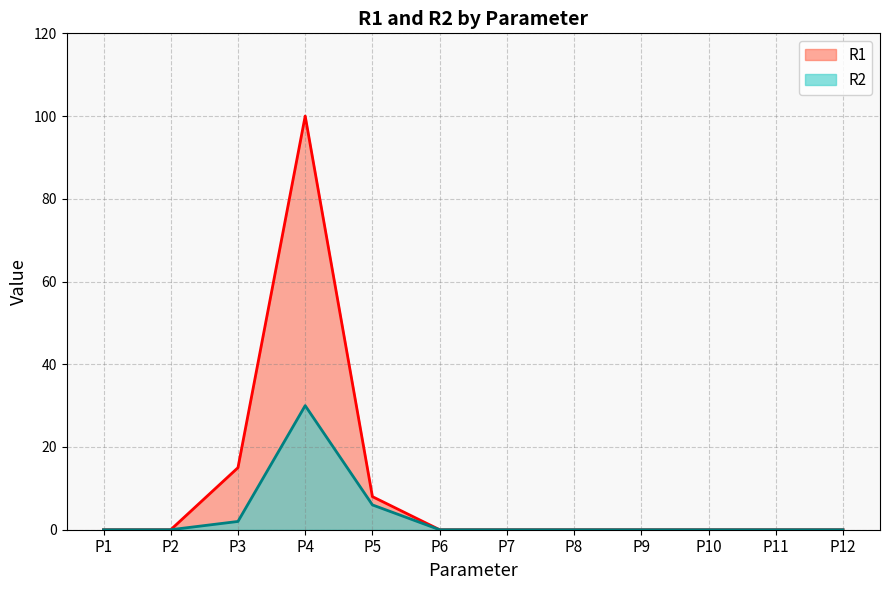

Which series has the largest total across all categories?

R1